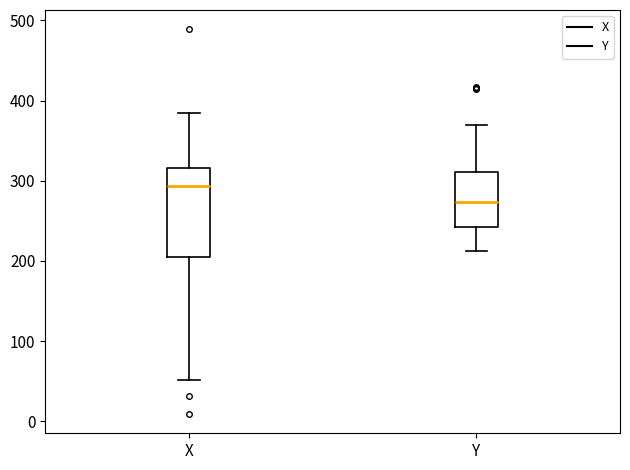

Which box has the lowest median line?

Y